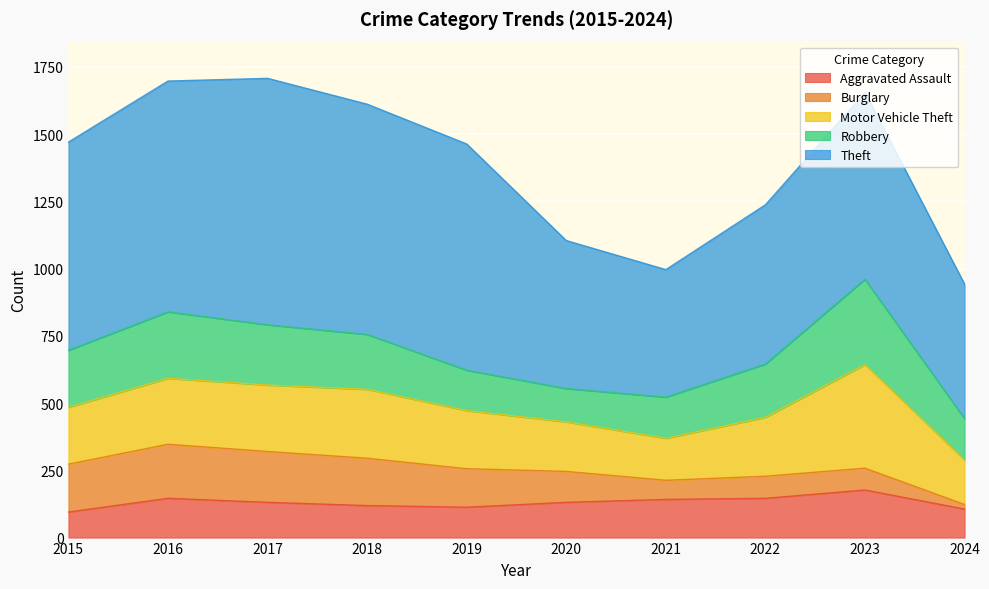

List the labels in order of Burglary value, largest first.

2016, 2017, 2015, 2018, 2019, 2020, 2022, 2023, 2021, 2024